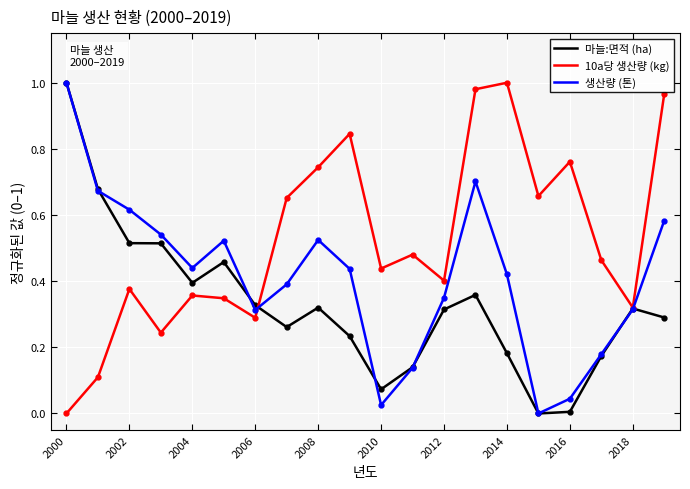

Which series has the largest total across all categories?

10a당 생산량 (kg)